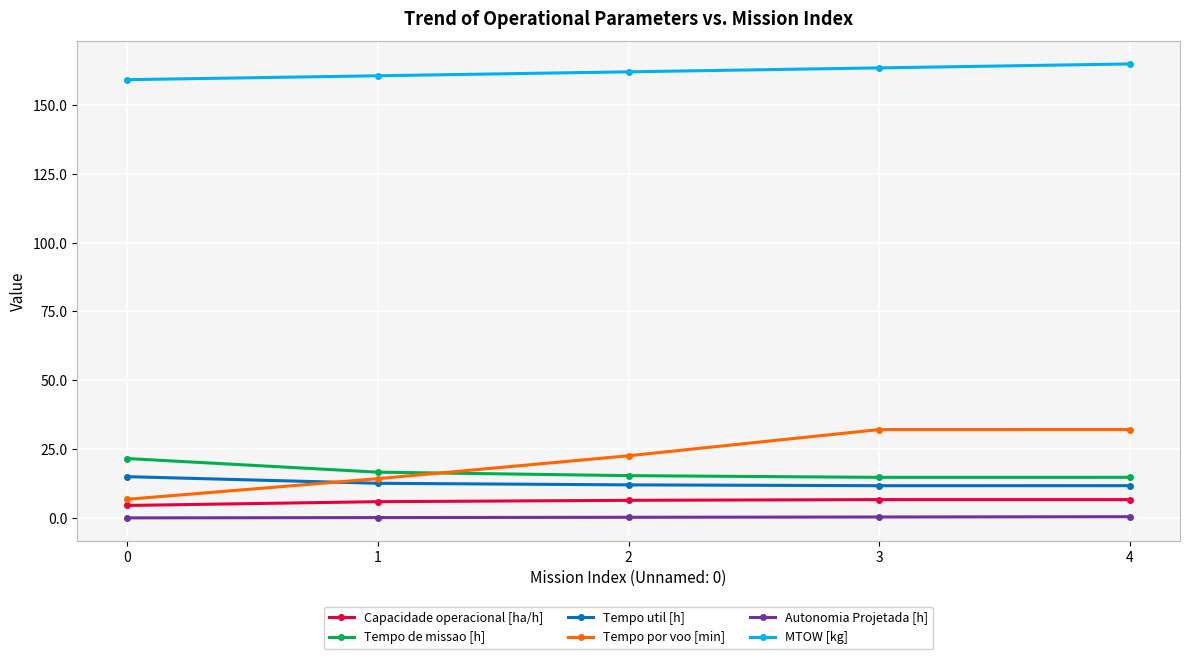

What is the difference between the MTOW [kg] values at 4 and 2?

2.9